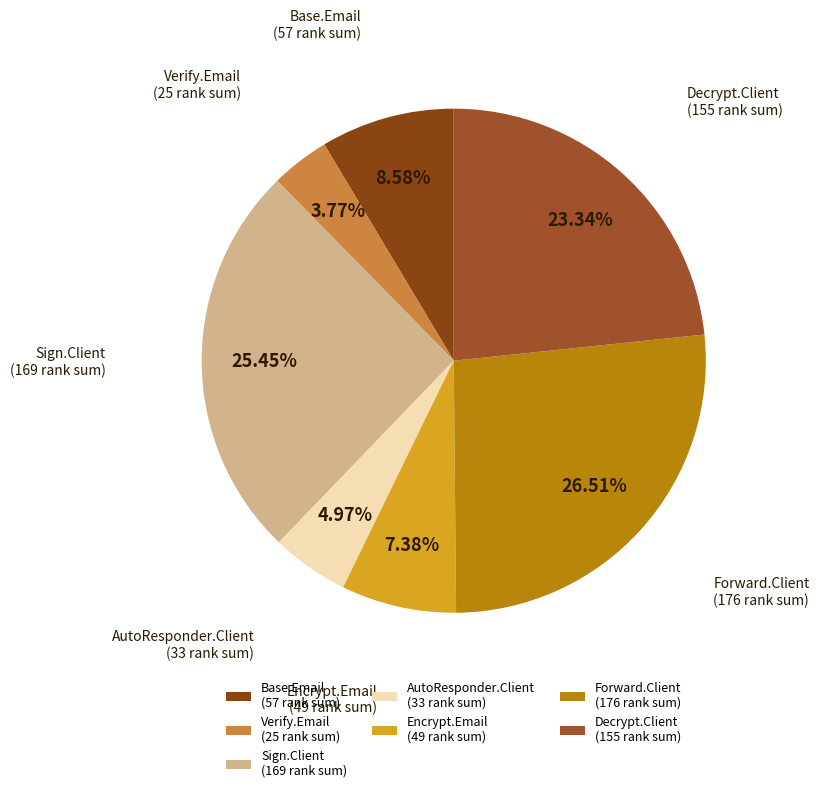

Between Sign.Client (169 rank sum) and AutoResponder.Client (33 rank sum), which is larger?

Sign.Client (169 rank sum)